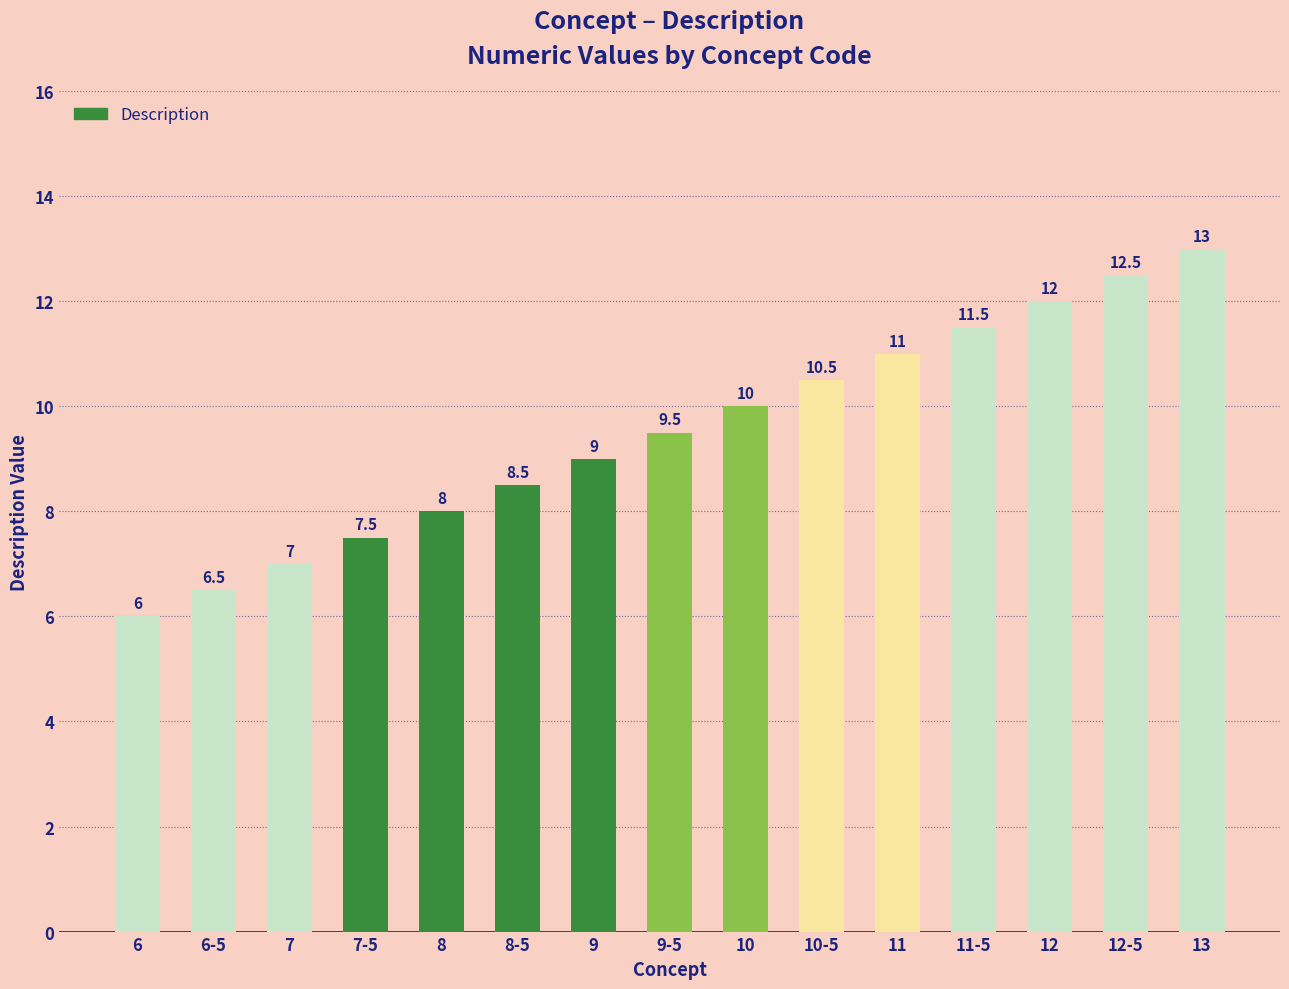

What is the change in value from 7 to 11?

+4.0